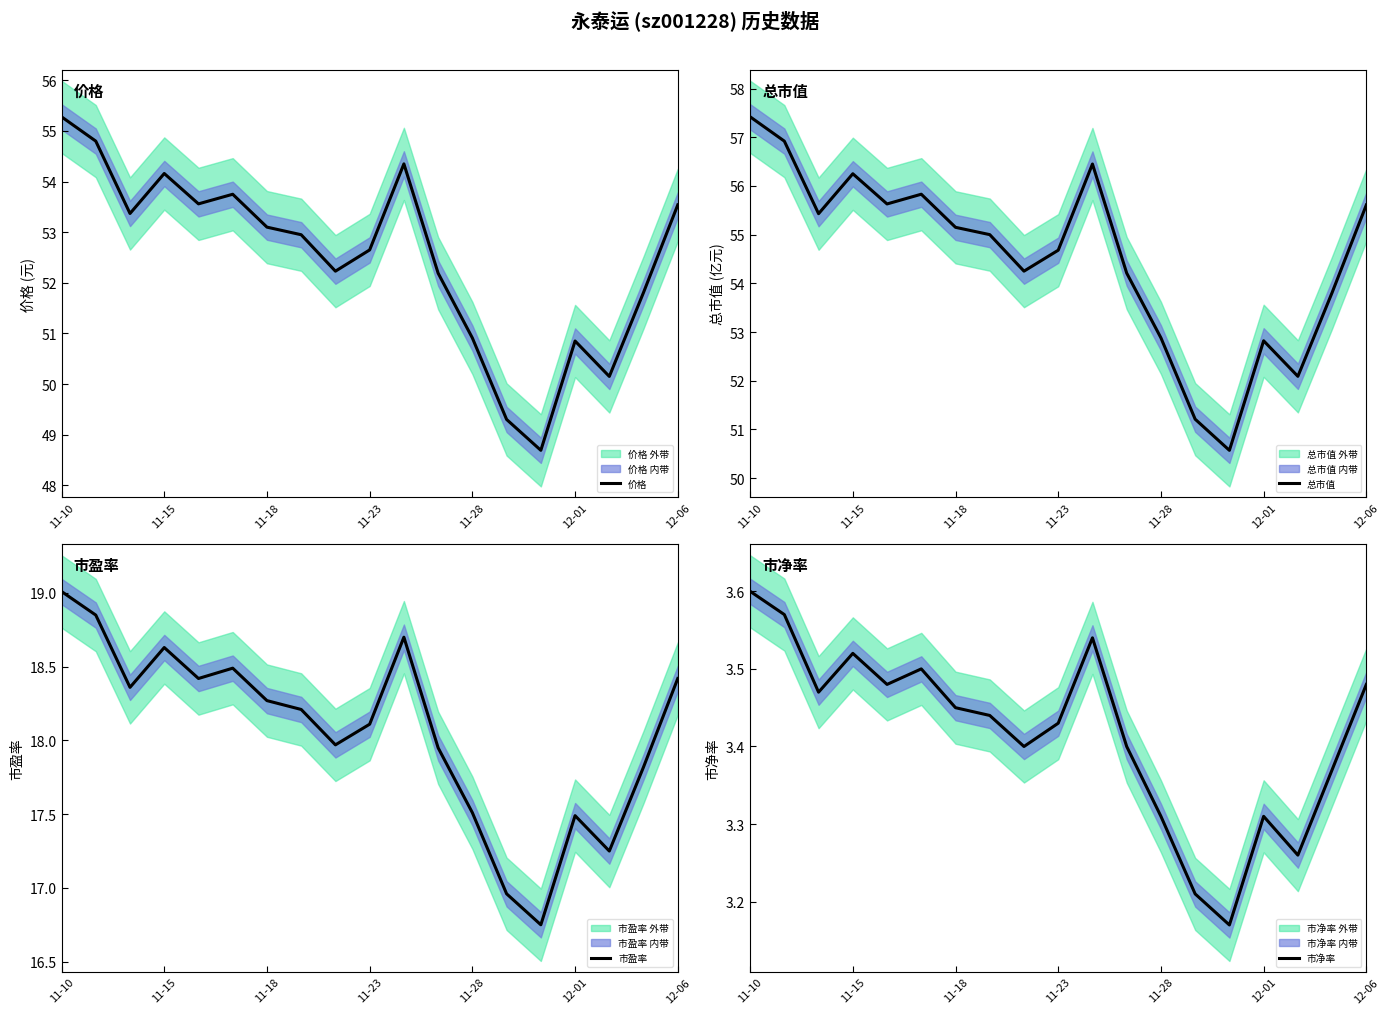

True or false: 总市值 and 价格 cross at least once.

False